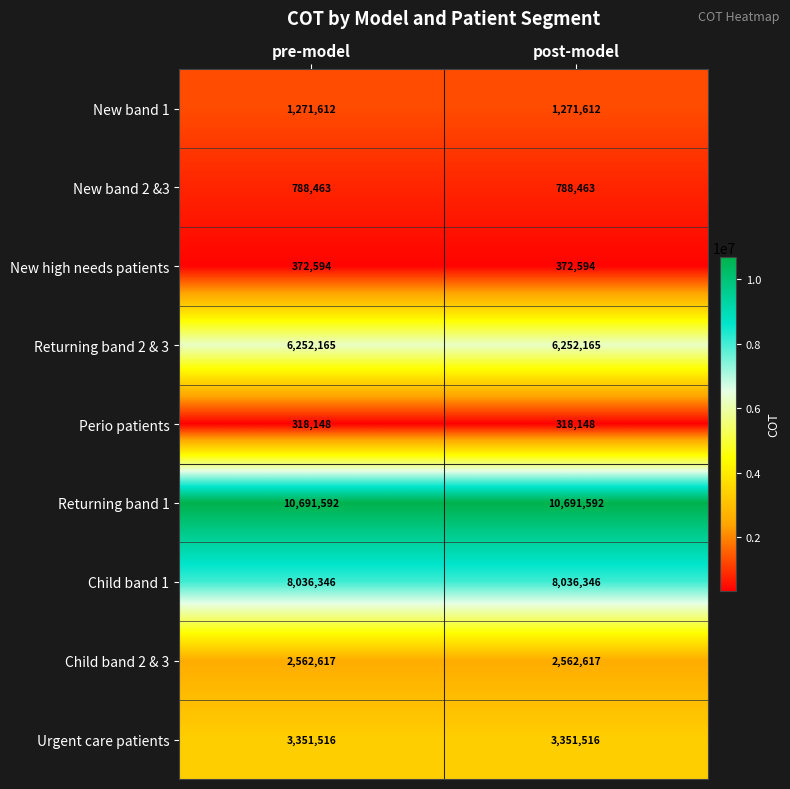

What is the sum of all New high needs patients values?

745188